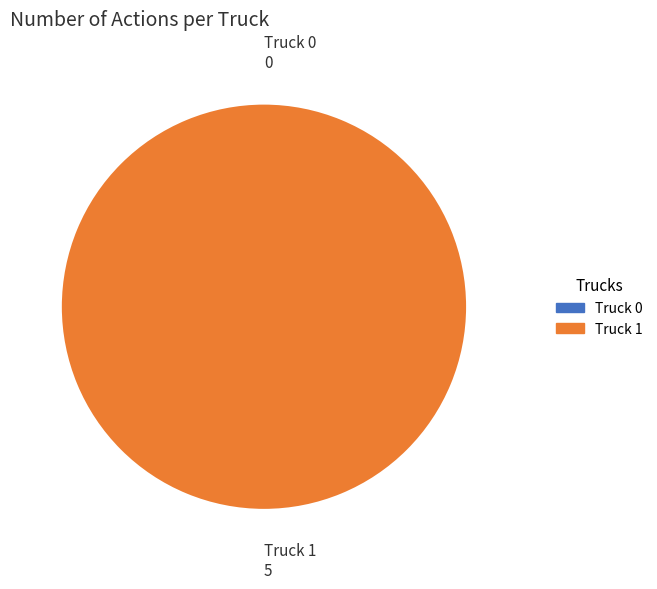

Which category accounts for the majority?

Truck 1